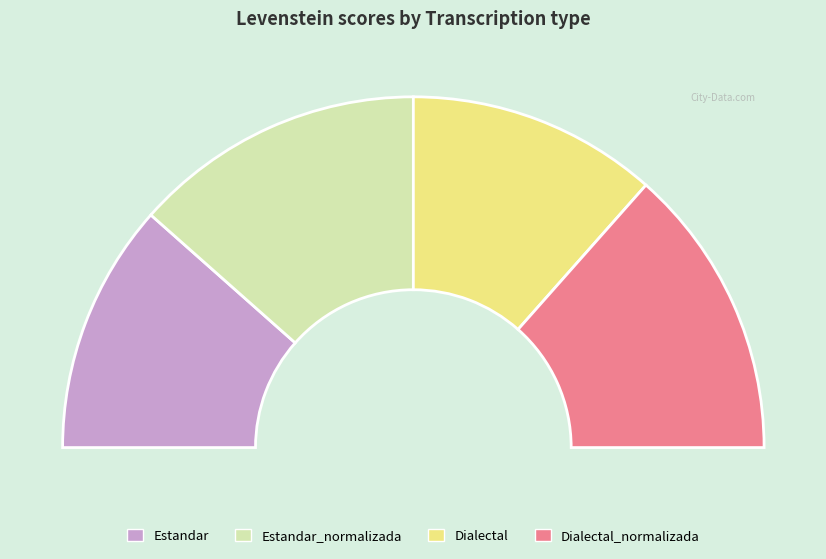

Which slice is the largest?

Estandar_normalizada